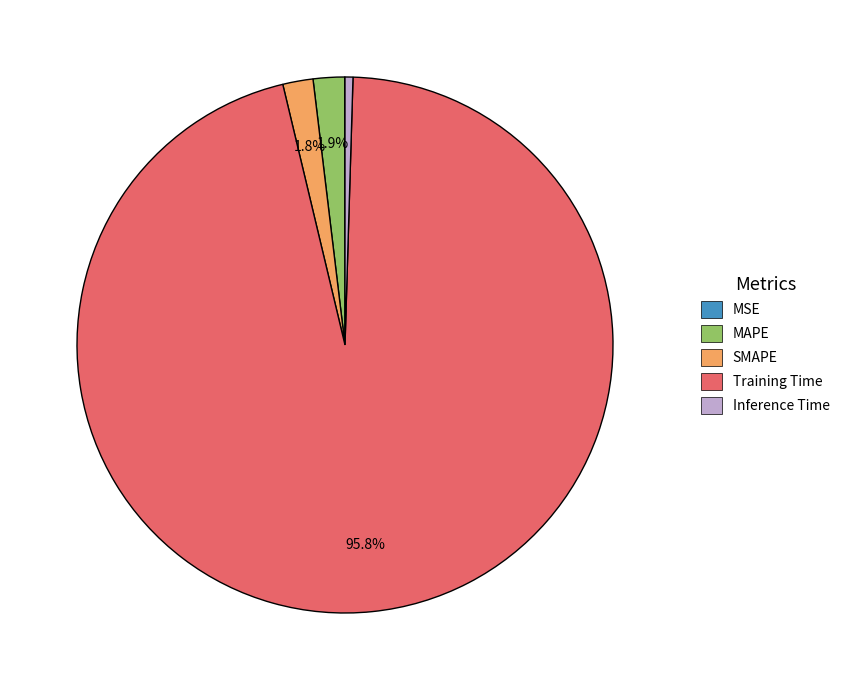

Is it true that SMAPE is 10% of the pie?

False